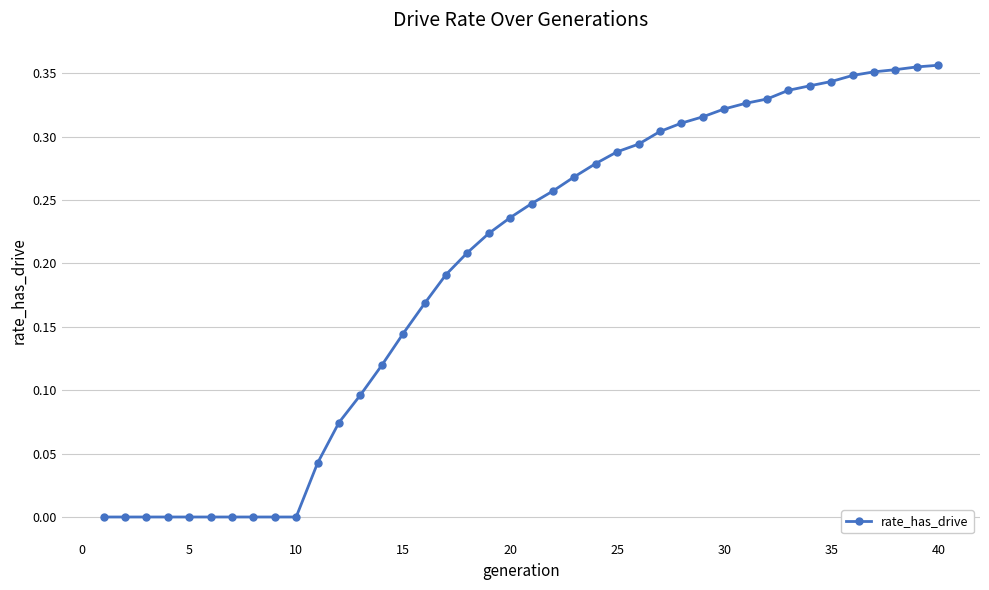

What is the maximum value shown in the chart?

0.4